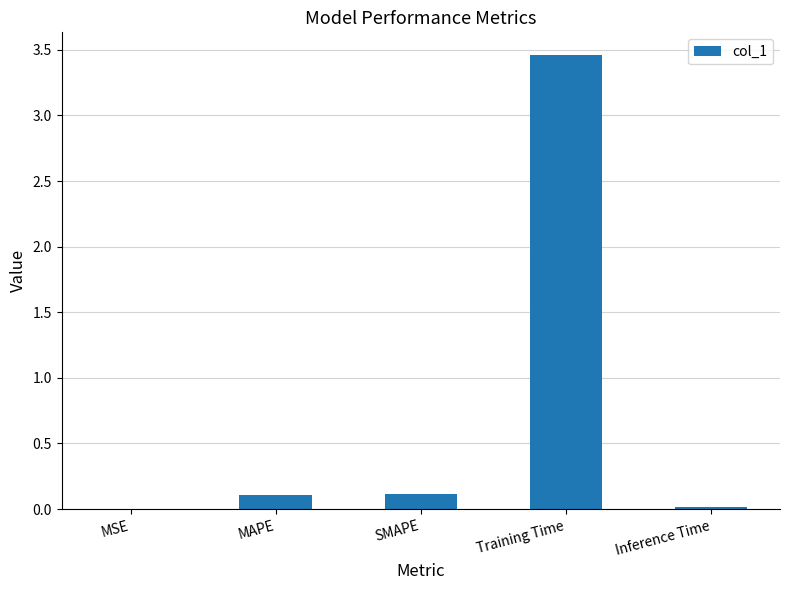

Which has a higher value, SMAPE or Training Time?

Training Time